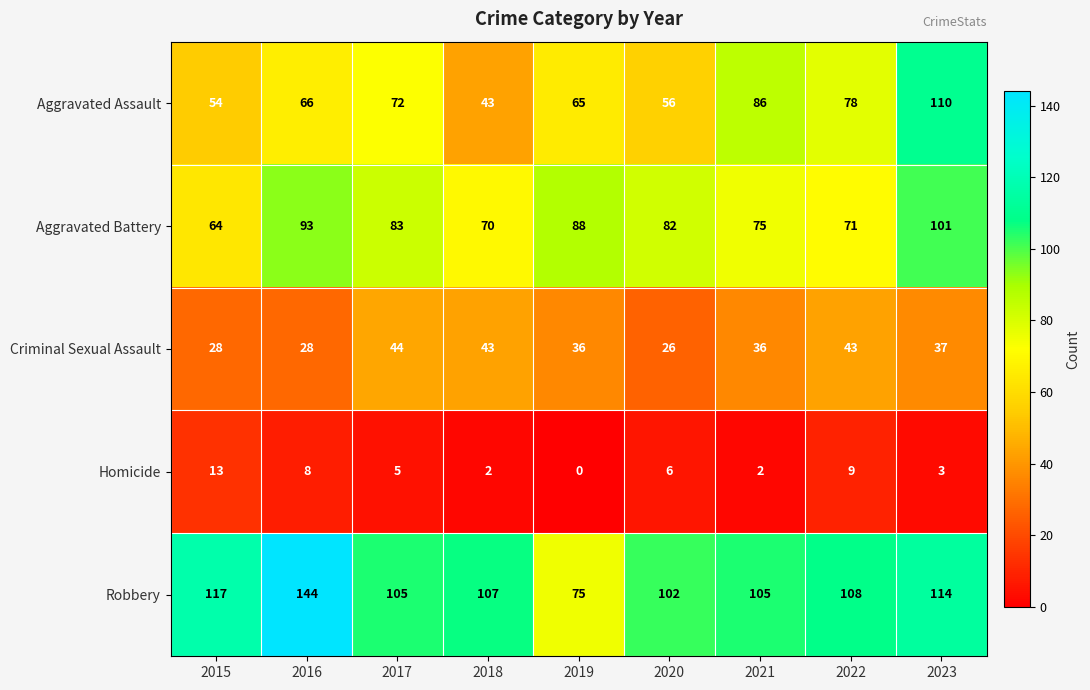

What is the greatest value displayed?

144